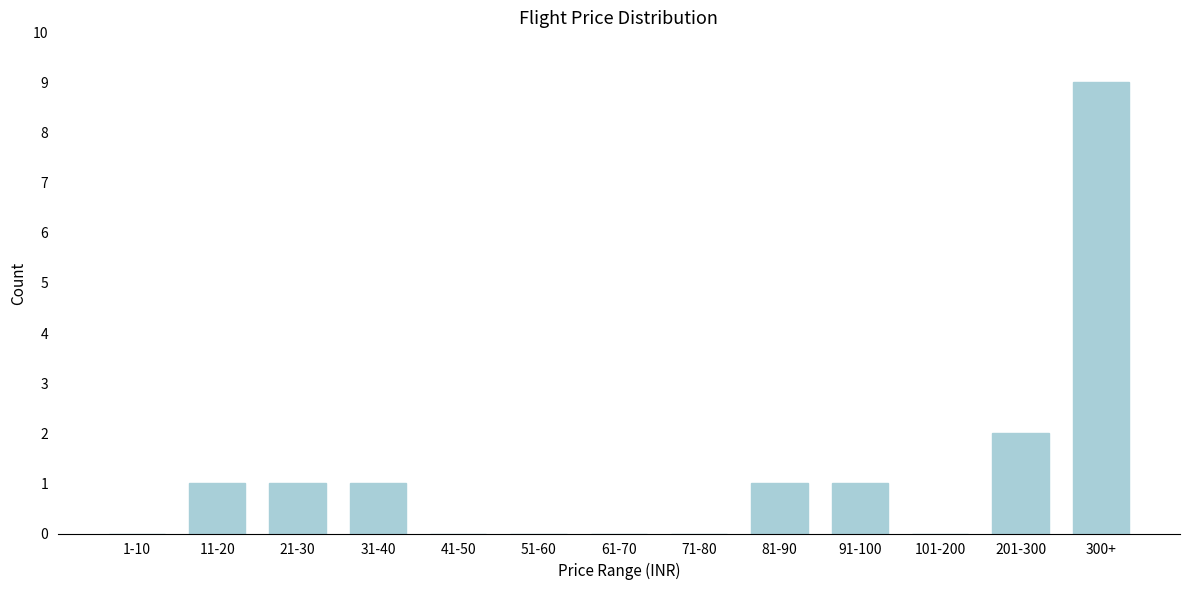

Reading right to left, transcribe all the data shown in this chart.

300+=9	201-300=2	101-200=0	91-100=1	81-90=1	71-80=0	61-70=0	51-60=0	41-50=0	31-40=1	21-30=1	11-20=1	1-10=0